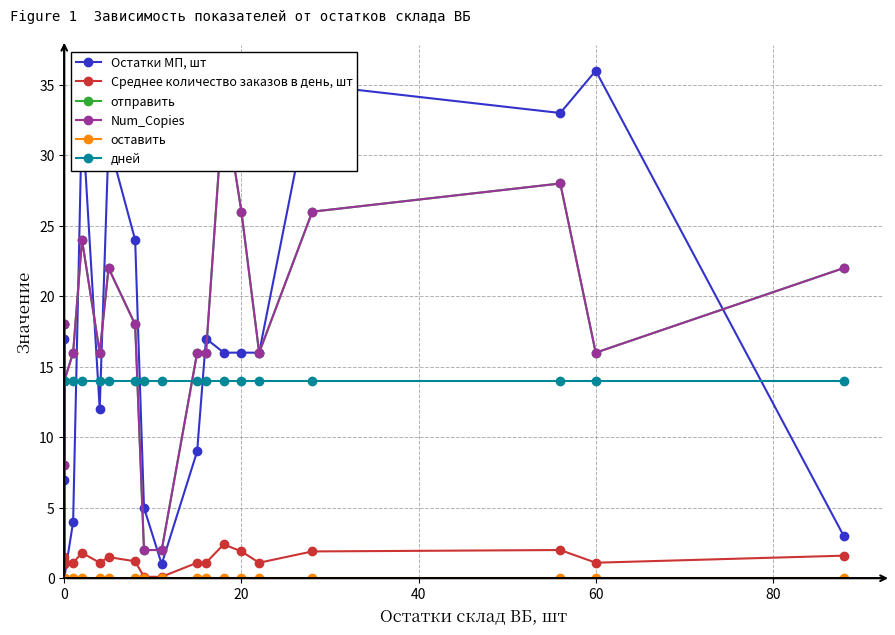

True or false: оставить and Остатки МП, шт cross at least once.

False